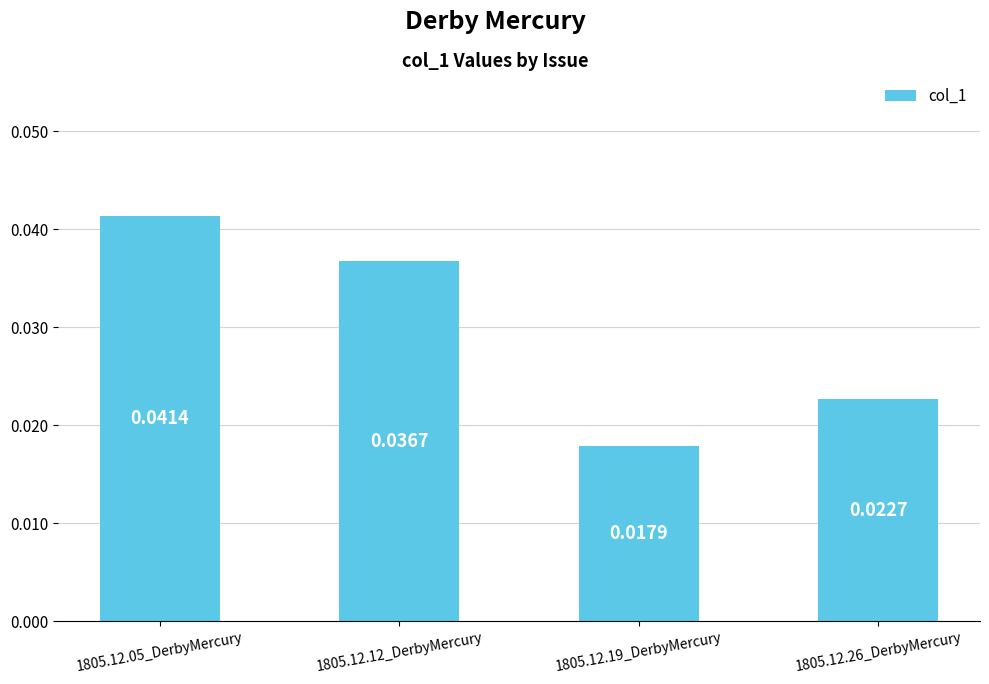

What position from the left is 1805.12.05_DerbyMercury?

1